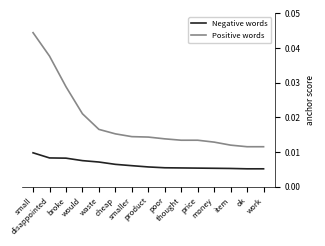

True or false: Negative words and Positive words cross at least once.

False